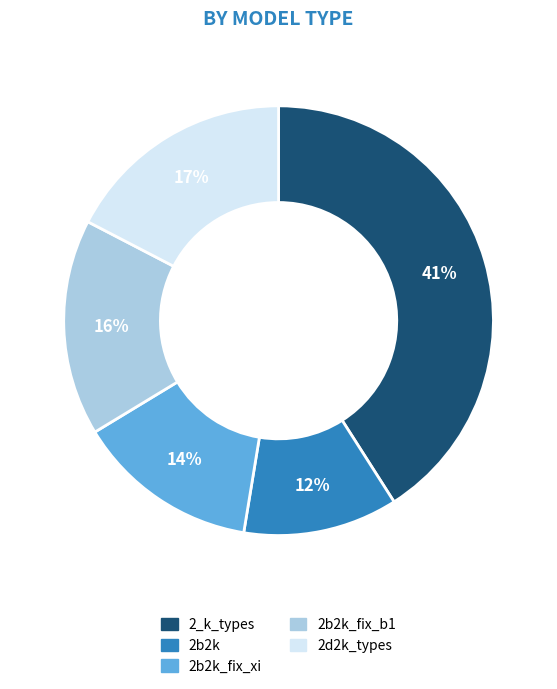

Is there any slice that represents more than half of the pie?

No